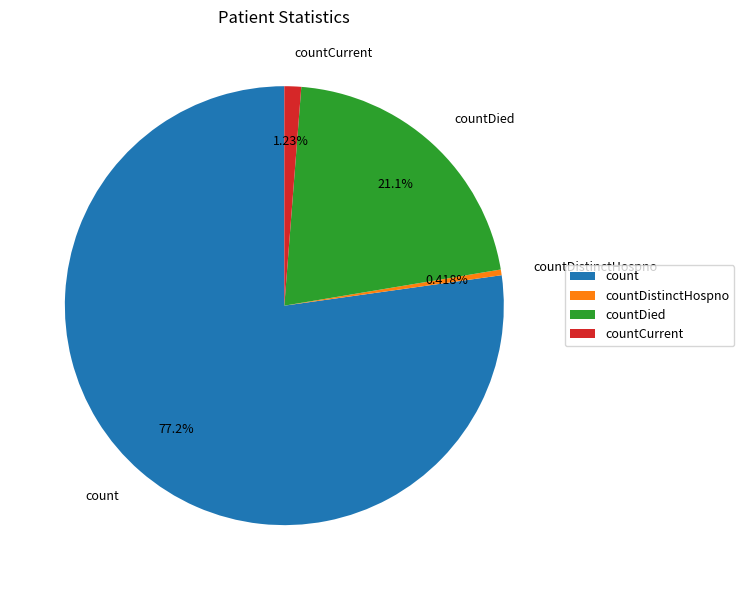

What is the largest slice in the pie chart?

count